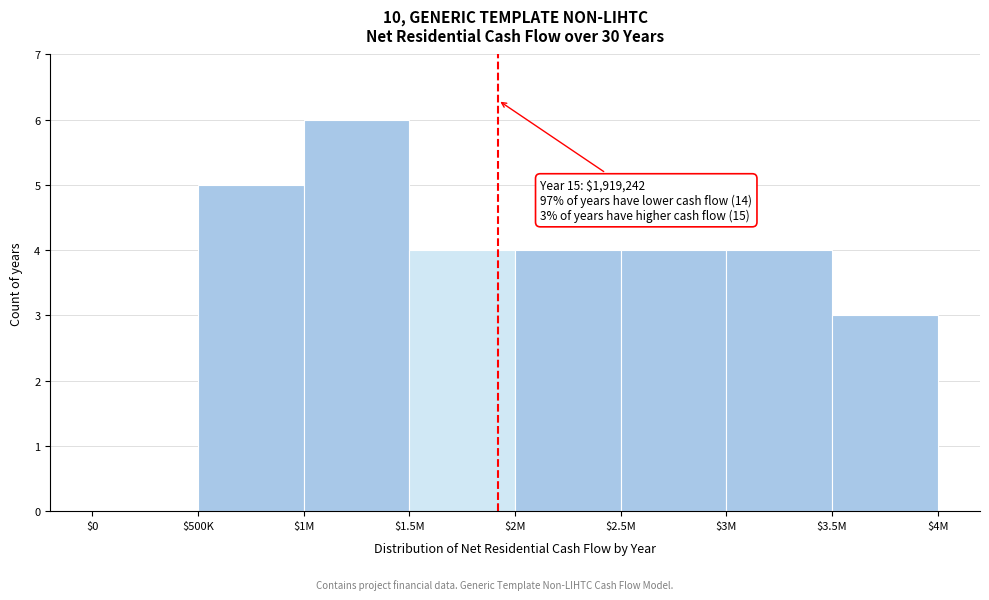

Which category has the highest value across all series?

$1M